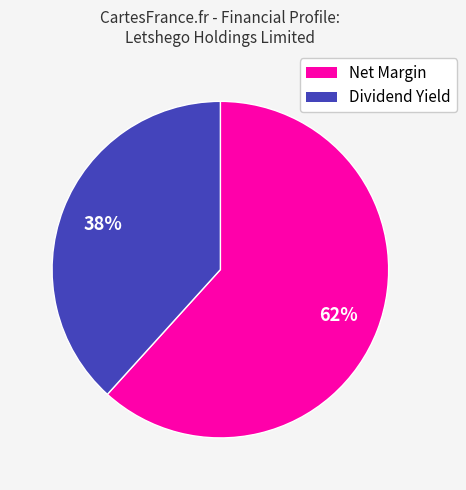

Which category accounts for the majority?

Net Margin